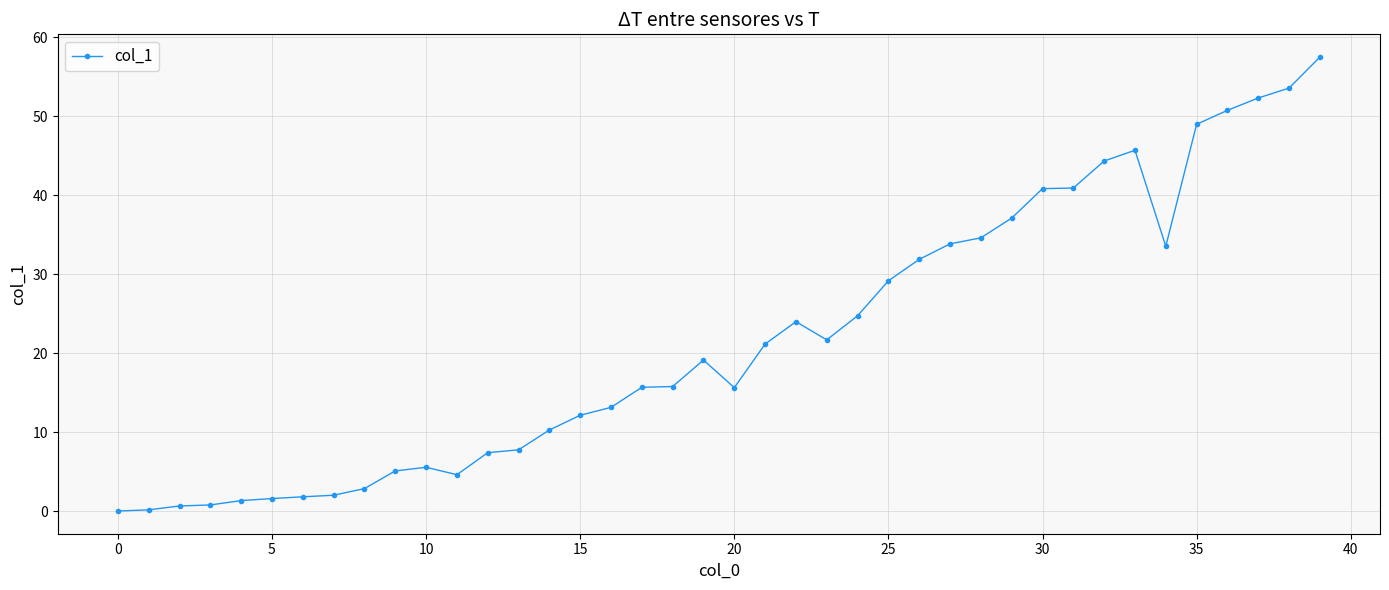

What is the greatest value displayed?

57.5